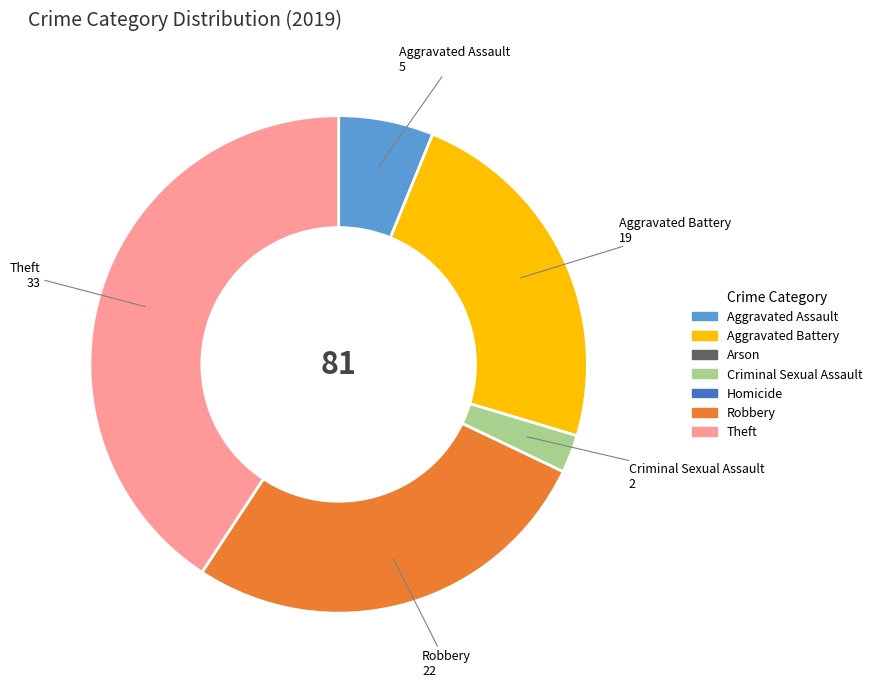

Combined, do Aggravated Assault and Criminal Sexual Assault account for over 50%?

No